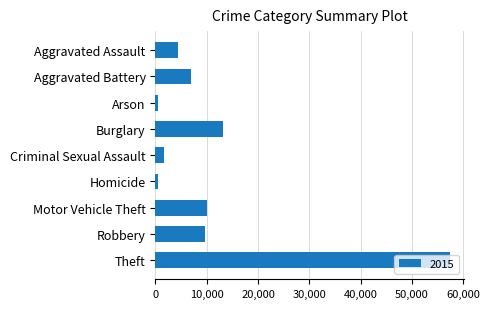

At which category does the chart reach its peak across all series?

Theft